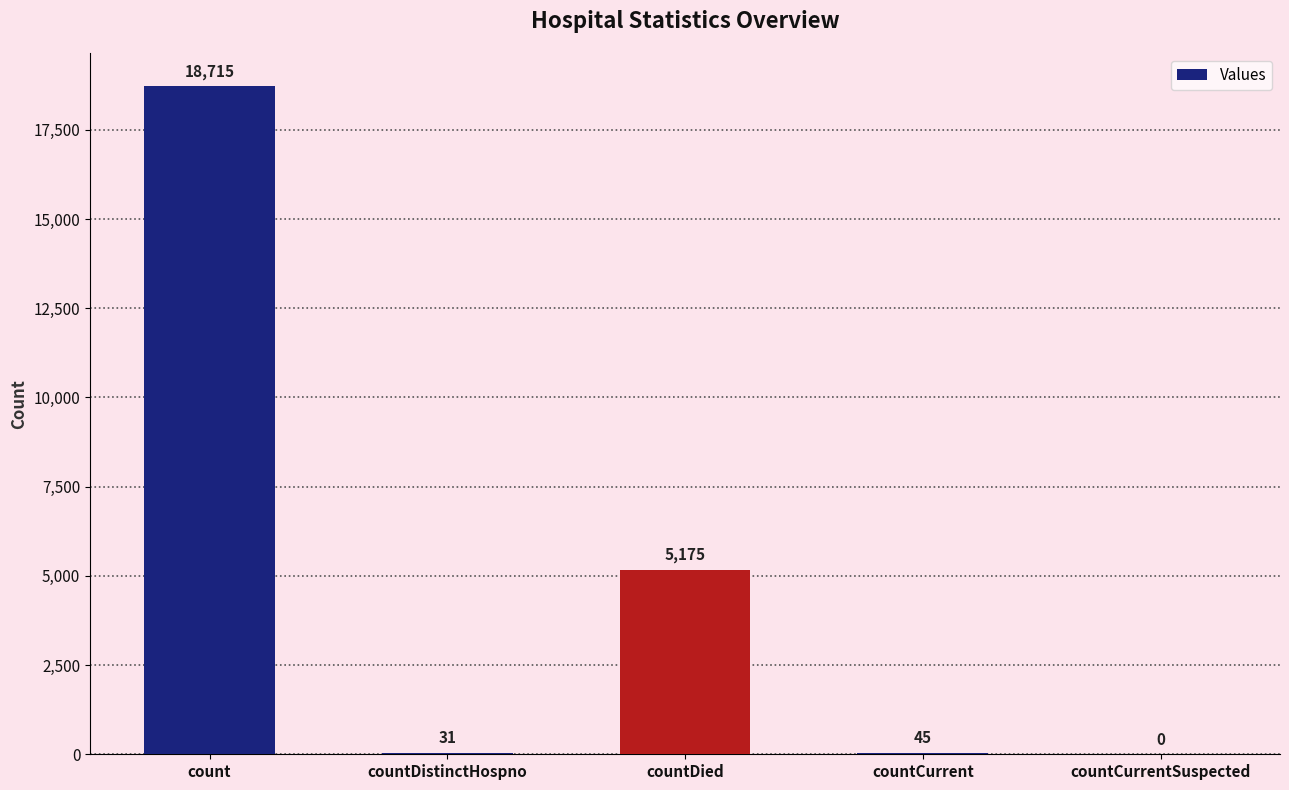

Reading right to left, extract all data points from this chart.

0	45	5175	31	18715